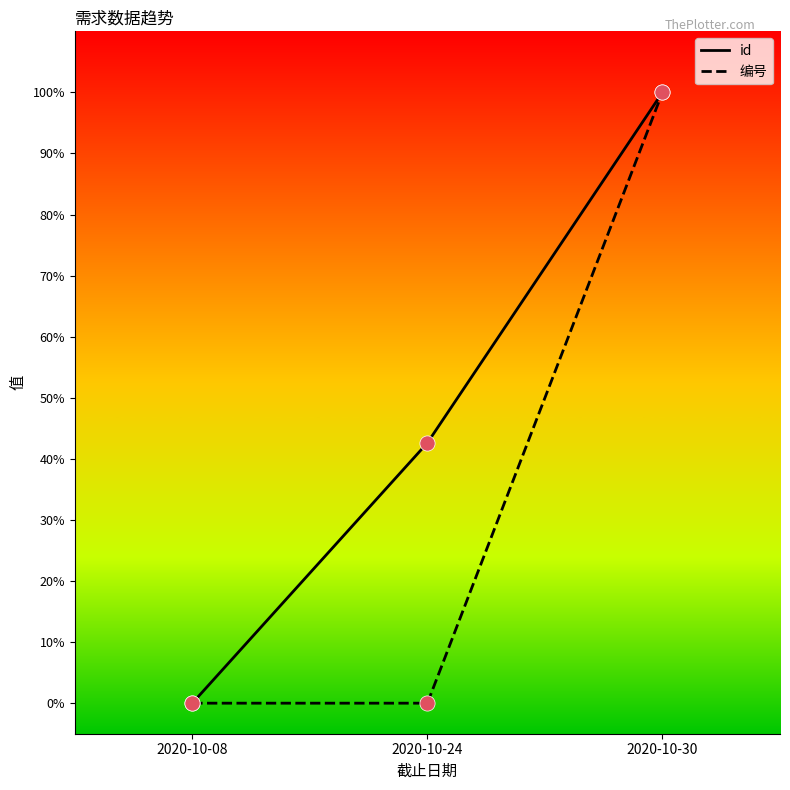

What are all the series names shown in the legend?

id, 编号